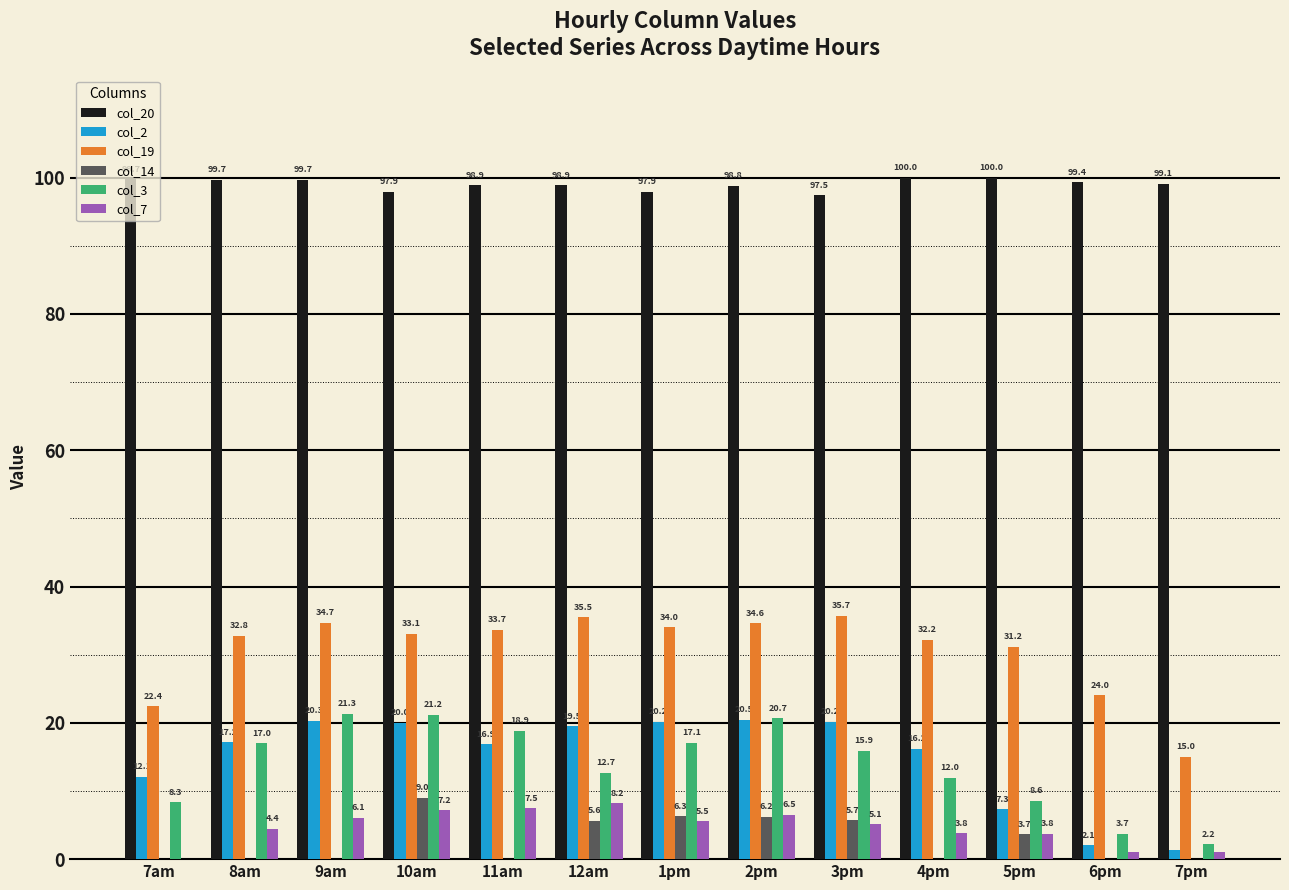

What is the sum of the col_7 values at 4pm and 7pm?

4.9